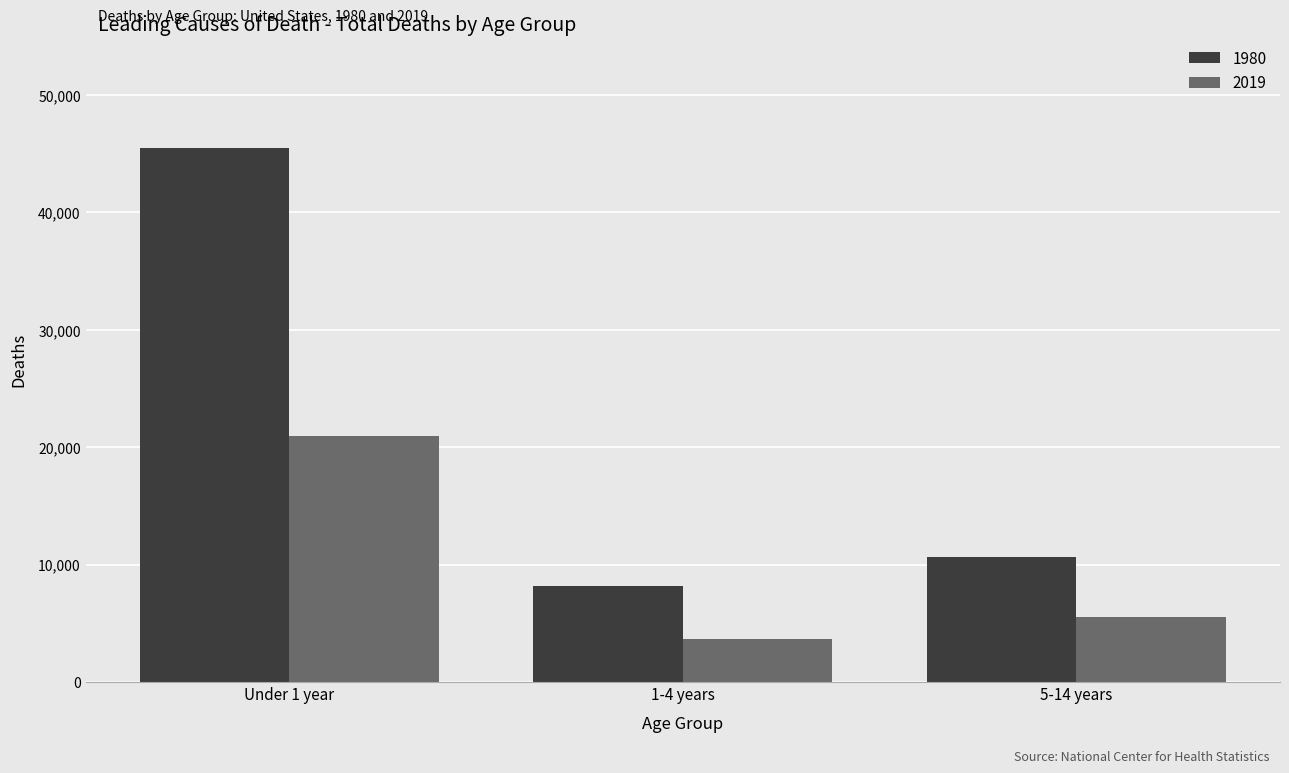

Reading left to right, list all the values displayed in this chart.

1980: Under 1 year=45526	1-4 years=8187	5-14 years=10689
2019: Under 1 year=20921	1-4 years=3676	5-14 years=5497